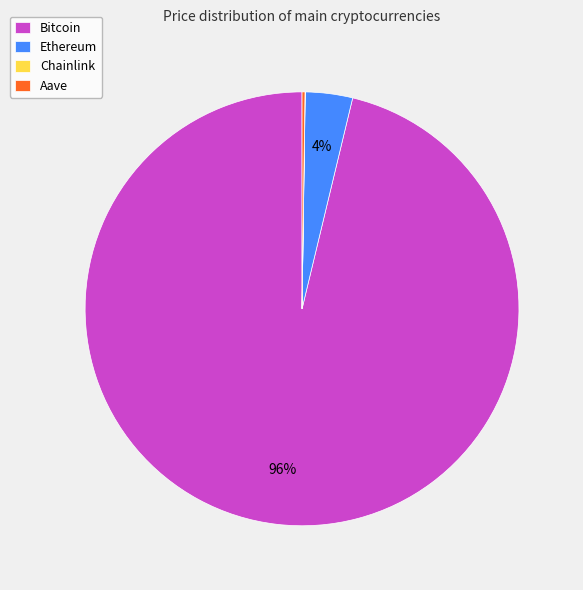

To the nearest percent, what is the difference between the largest and smallest slice percentages?

96%